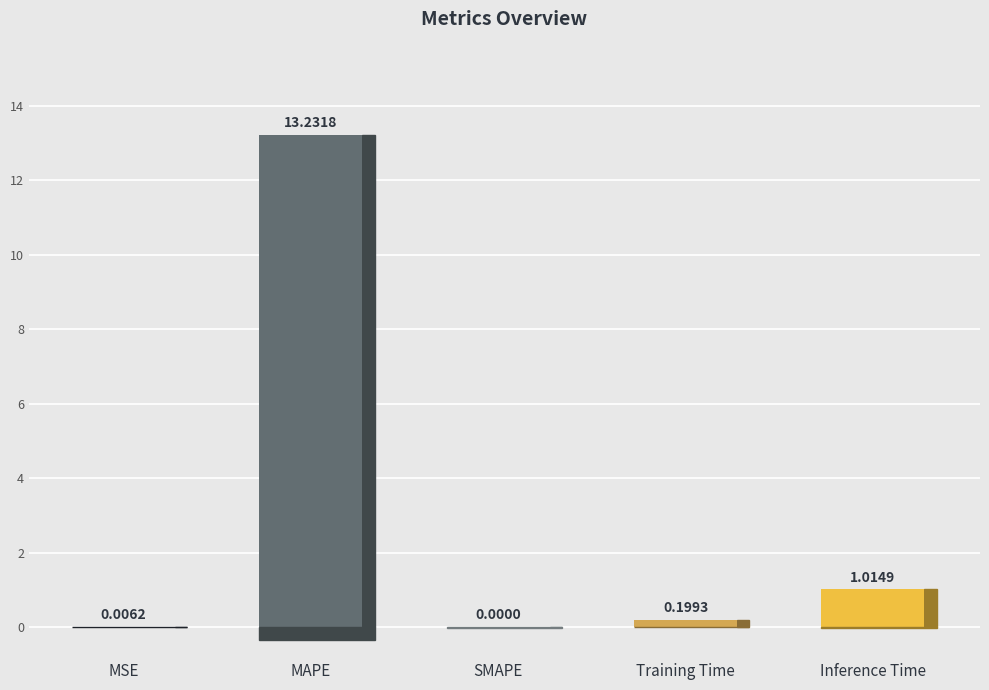

Are the bars horizontal?

No